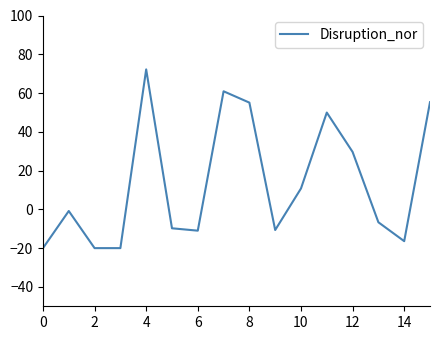

What is the smallest value displayed?

-20.0